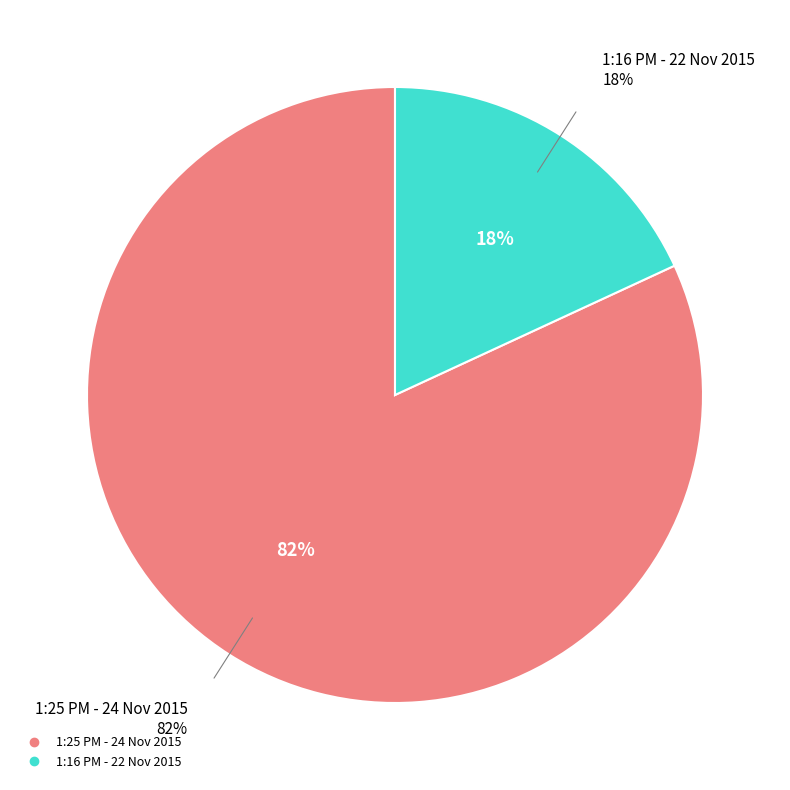

Does 1:16 PM - 22 Nov 2015 represent more than half of the total?

No